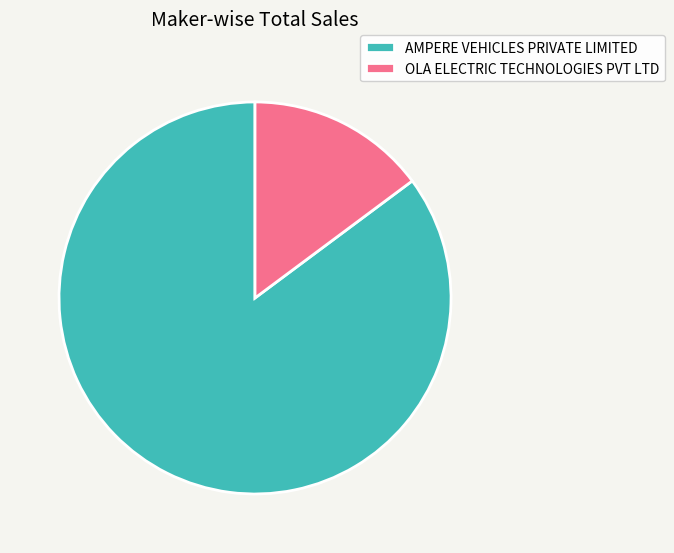

Rank the categories by value from lowest to highest.

OLA ELECTRIC TECHNOLOGIES PVT LTD, AMPERE VEHICLES PRIVATE LIMITED